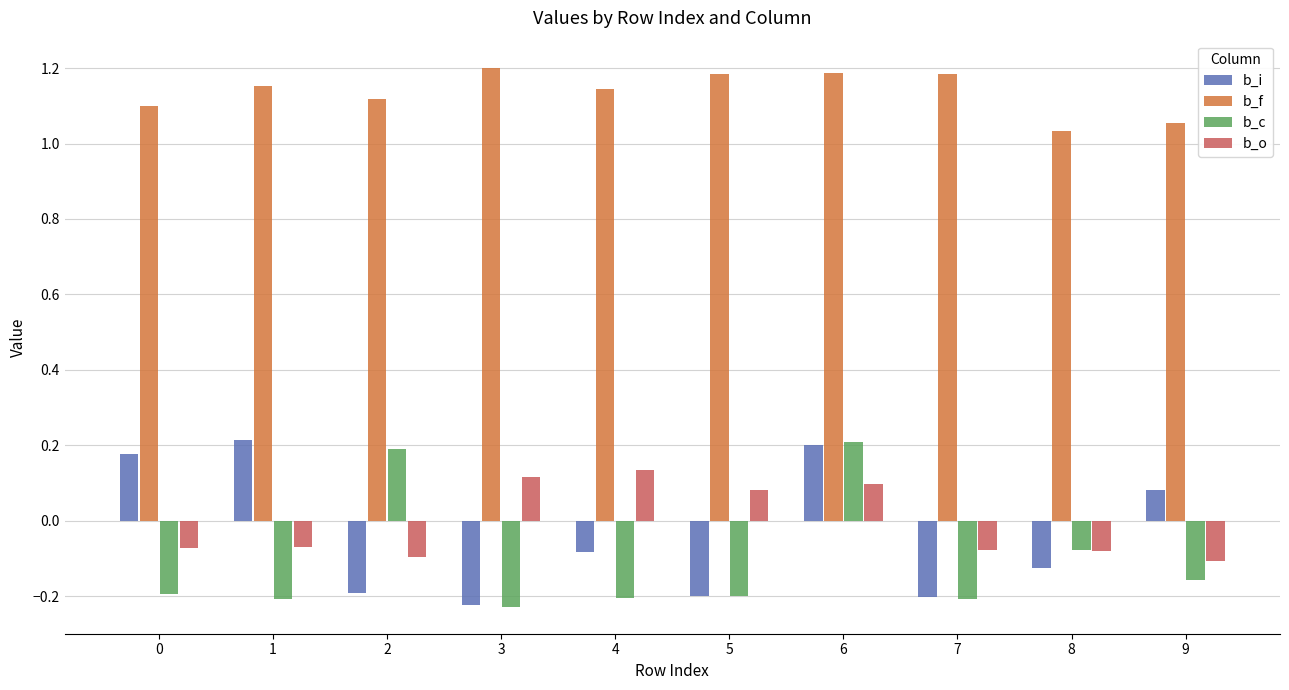

What is the difference between the b_c values at 9 and 6?

0.4